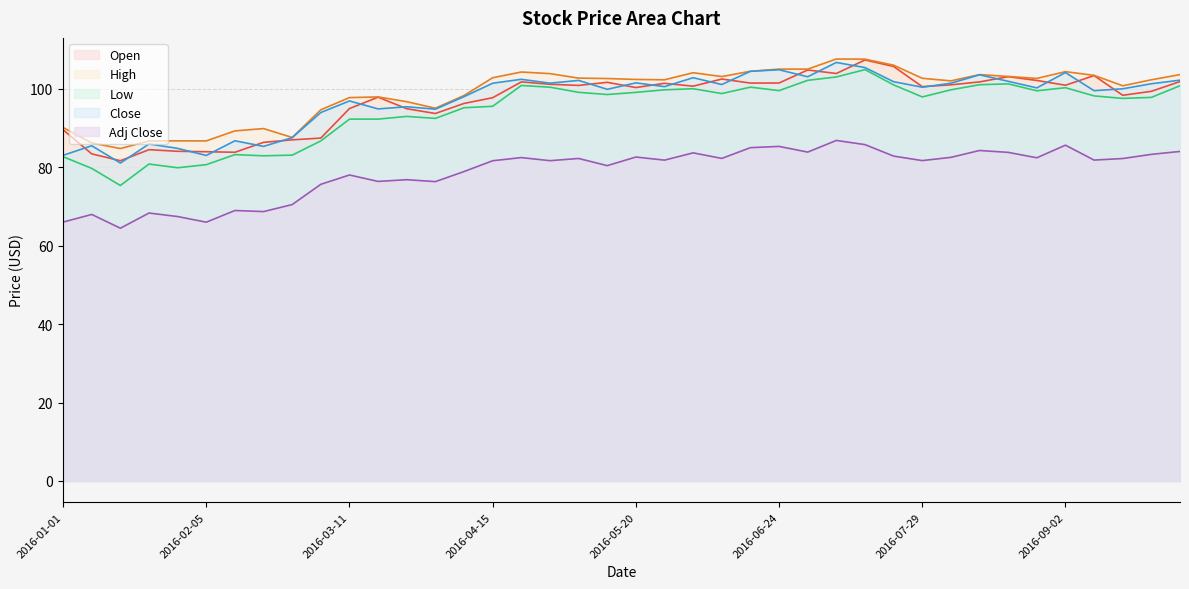

True or false: Low and High cross at least once.

False